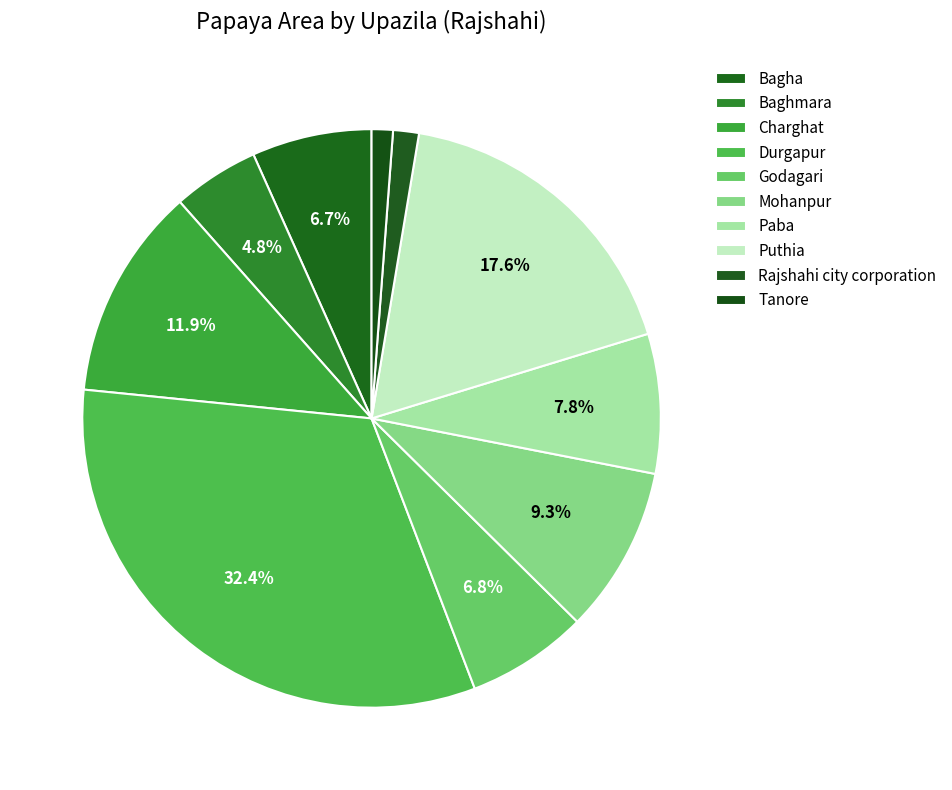

Rank the categories by value from lowest to highest.

Tanore, Rajshahi city corporation, Baghmara, Bagha, Godagari, Paba, Mohanpur, Charghat, Puthia, Durgapur